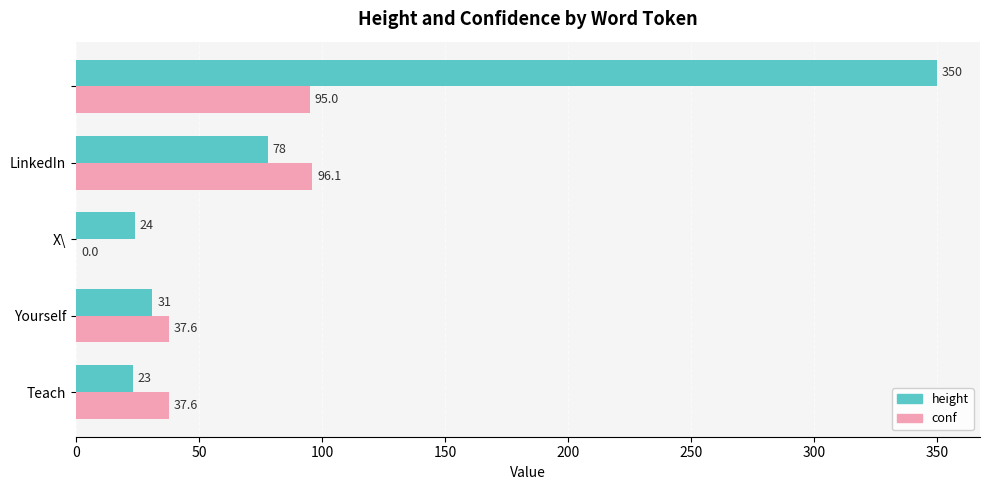

What is the sum of all height values?

506.0